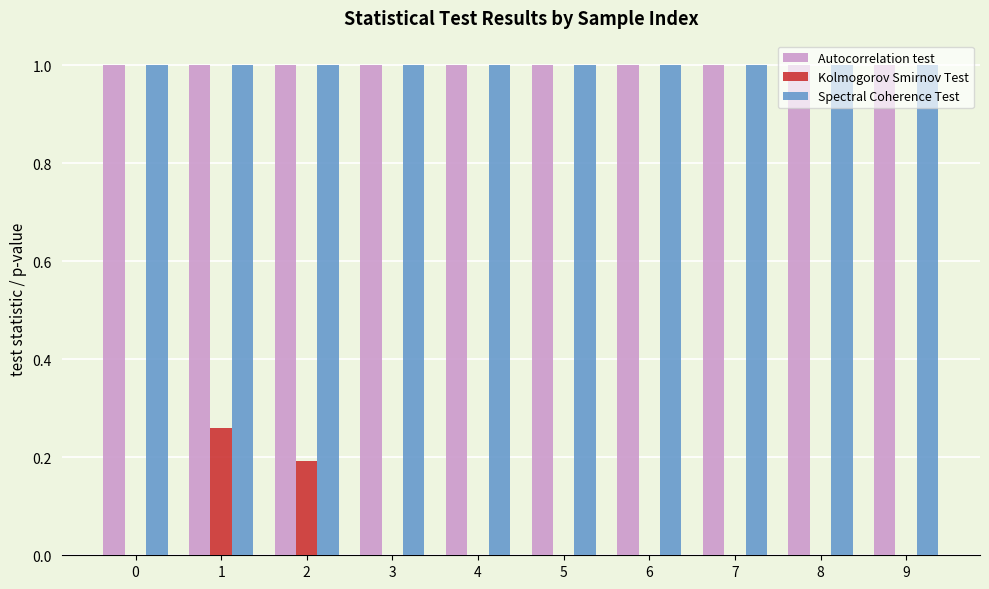

Are the bars grouped side by side (vs. stacked)?

Yes